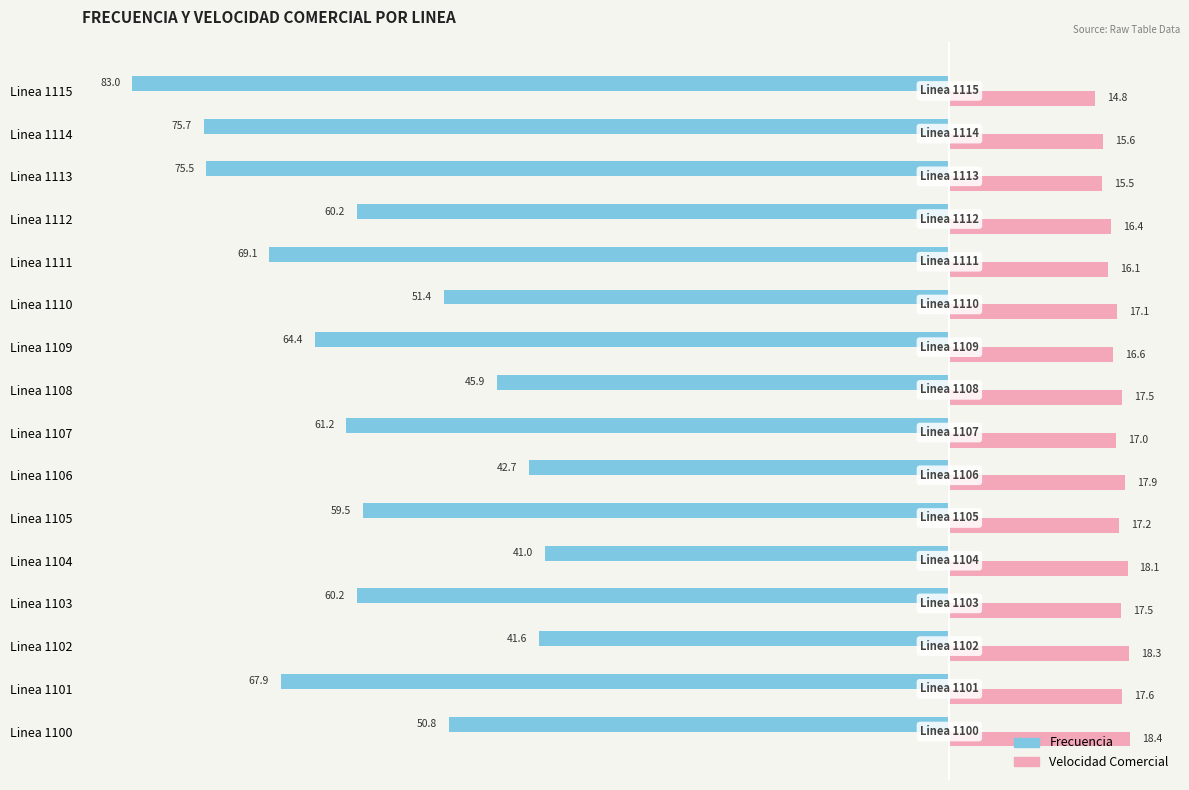

At which category is the sum across all series the highest?

Linea 1104